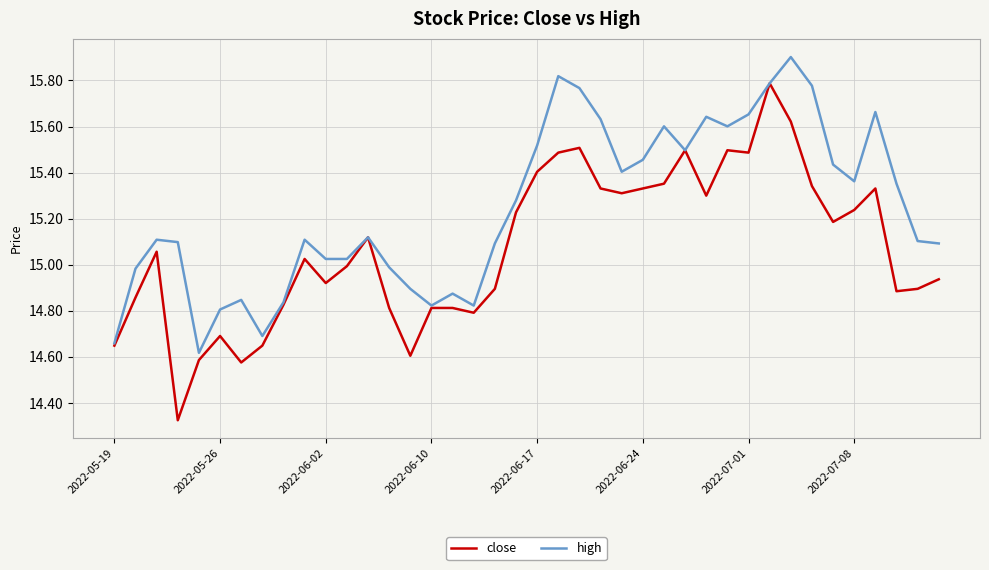

Which series has the widest spread of values?

close